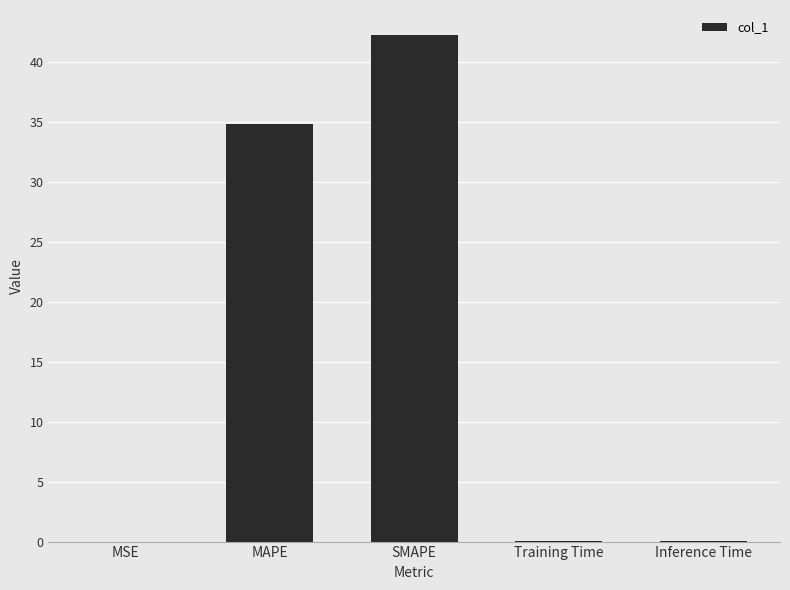

What is the maximum value shown in the chart?

42.2